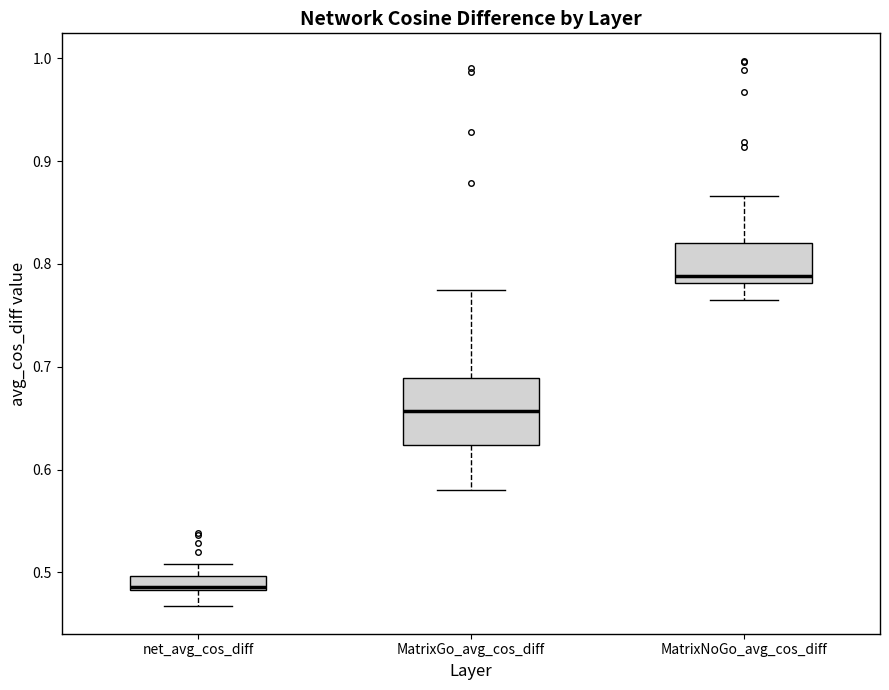

Which box is the tallest, from its lower edge to its upper edge?

MatrixGo_avg_cos_diff